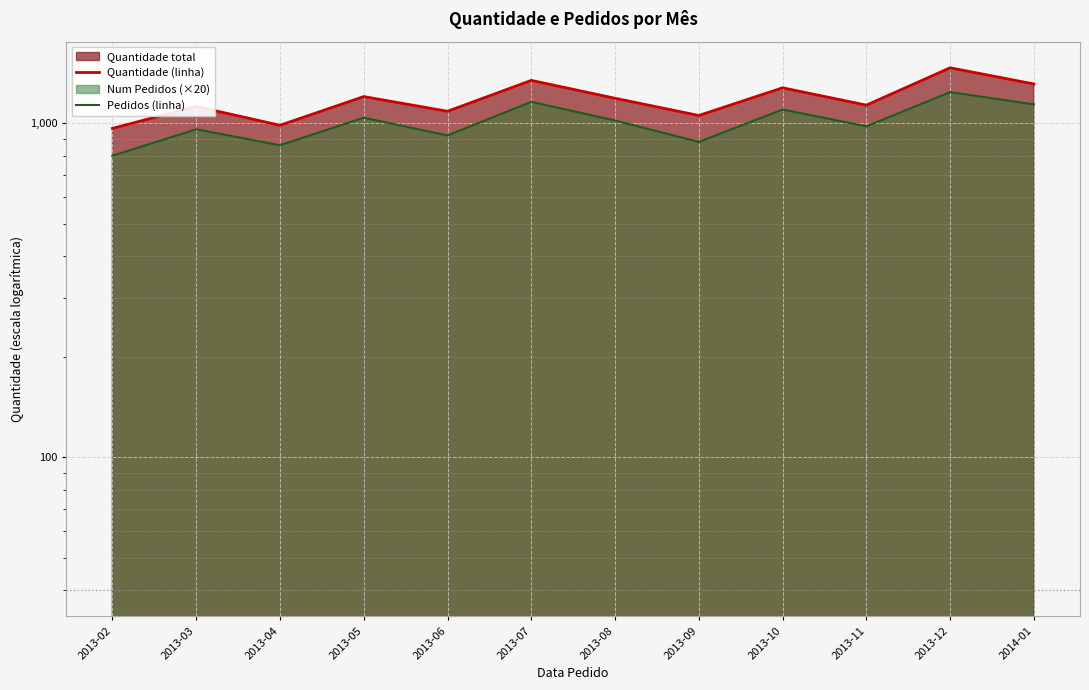

True or false: Pedidos (linha) and Quantidade (linha) cross at least once.

False